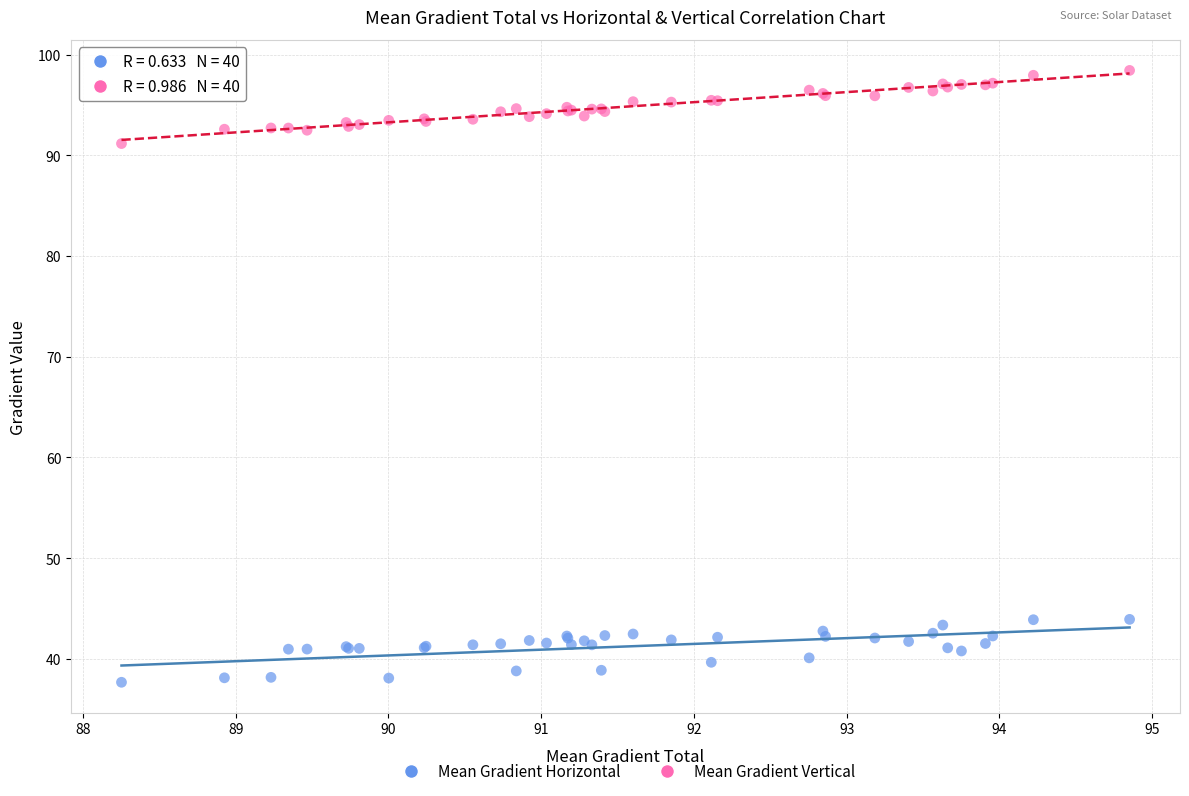

Which series contains the highest Y value?

Mean Gradient Vertical